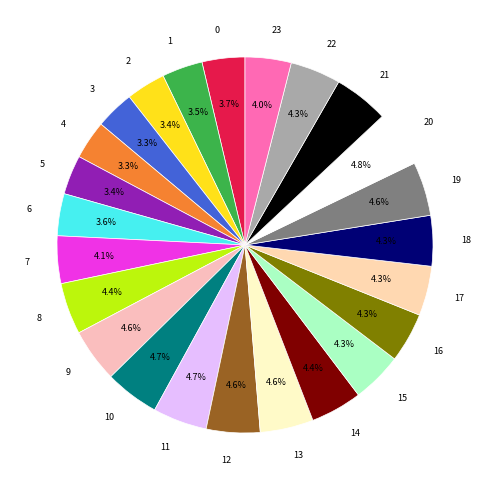

To the nearest percent, what is the combined percentage of 13 and 1?

8%